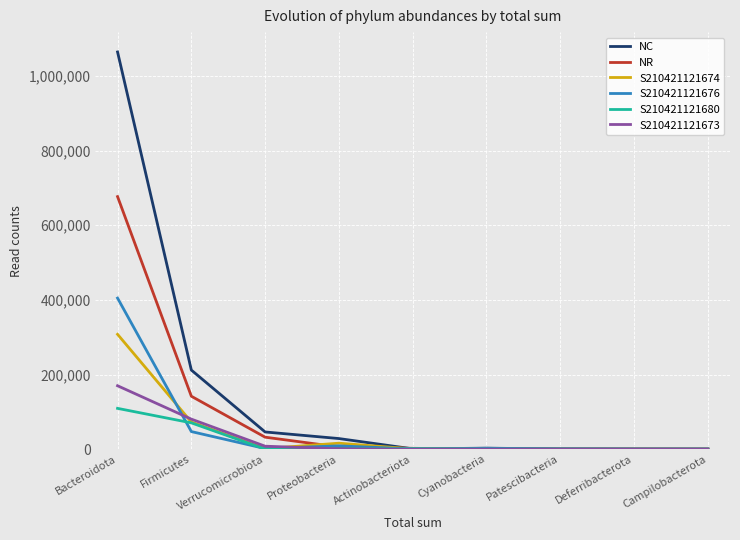

What is the difference between the maximum and minimum values in the S210421121674 series?

307705